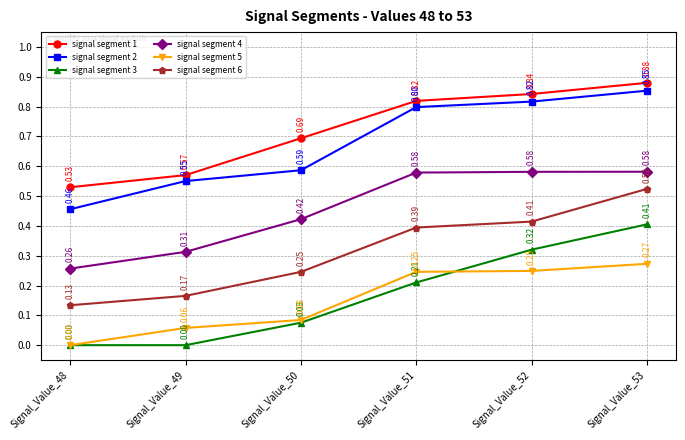

Which series has the widest spread of values?

signal segment 3